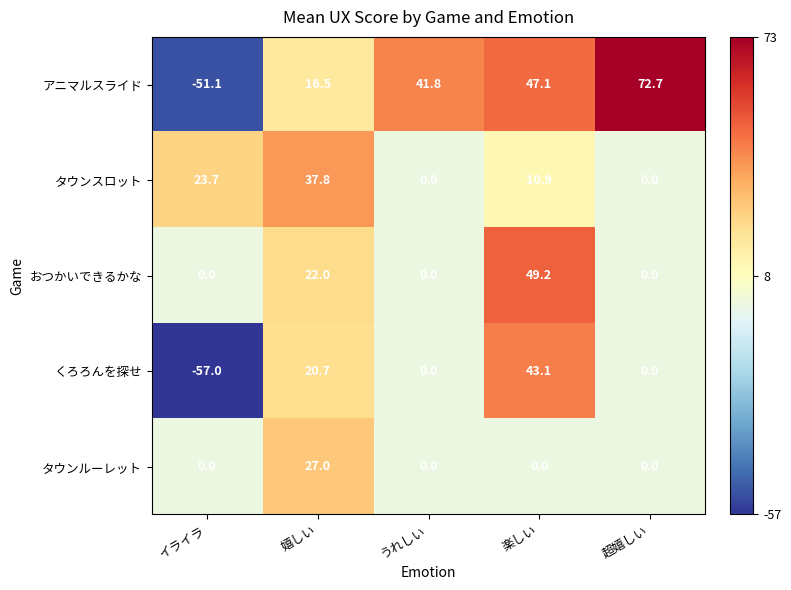

At which category is the sum across all series the highest?

楽しい